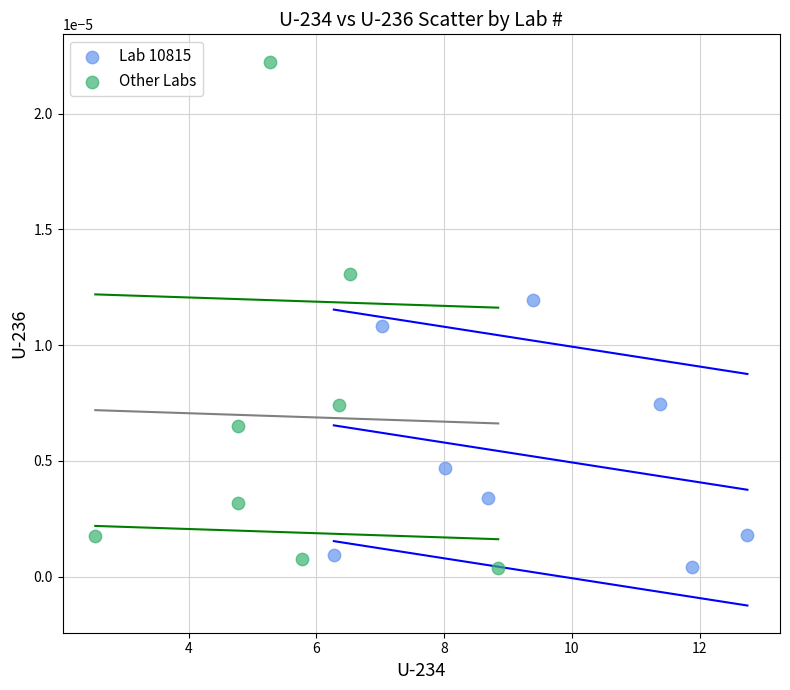

Which series has the widest spread of Y values?

Other Labs